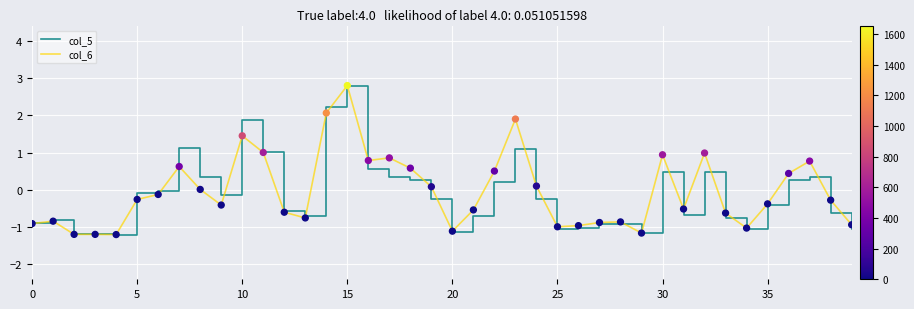

What is the minimum value shown in the chart?

-1.2